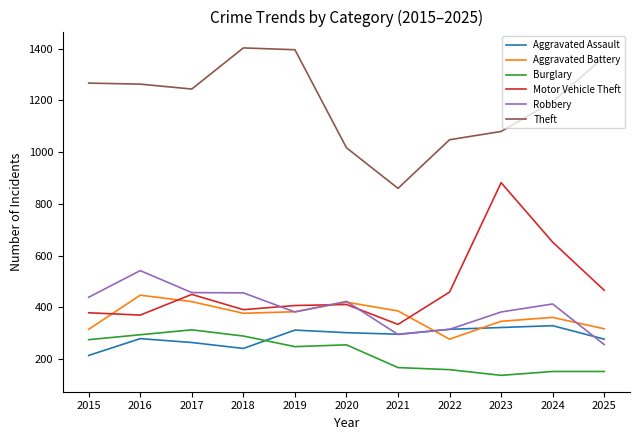

The value of Robbery at 2015 is 138. True or false?

False